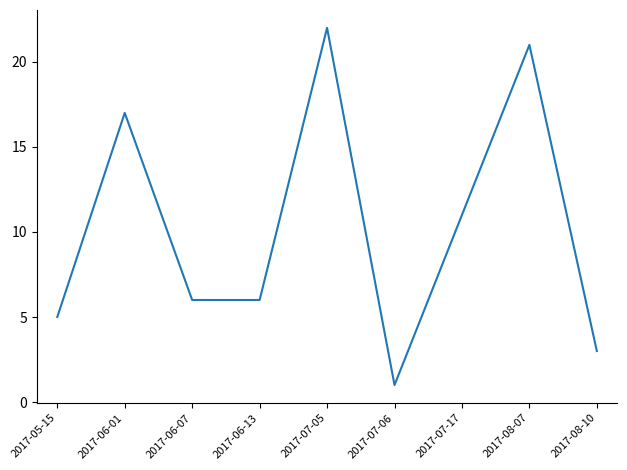

What position from the right is 2017-07-17?

3